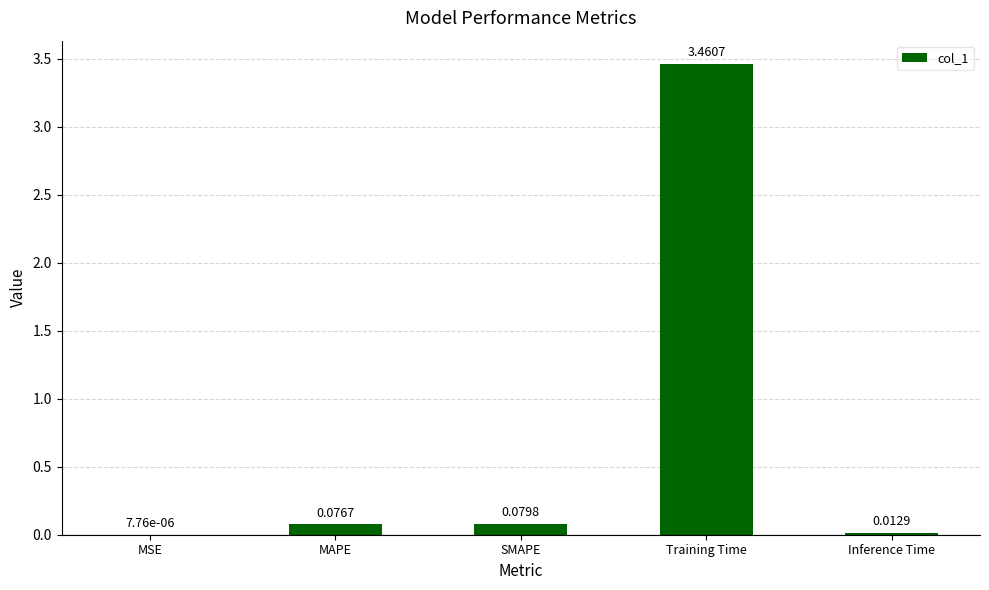

What is the change in value from SMAPE to Training Time?

+3.4